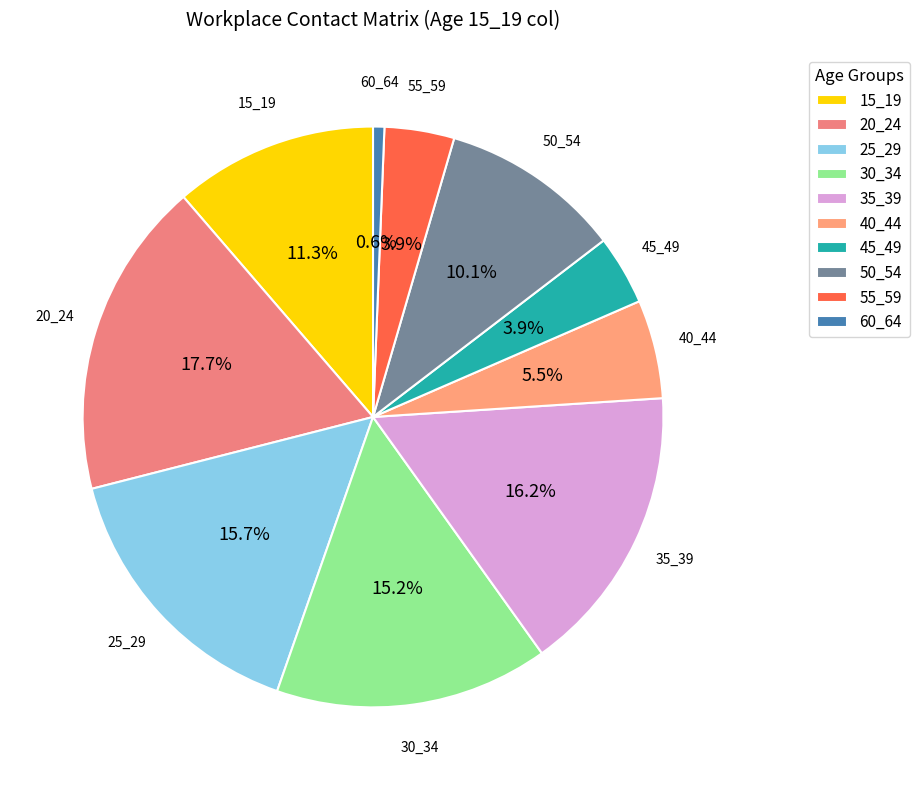

The 20_24 slice represents 10% of the pie. True or false?

False